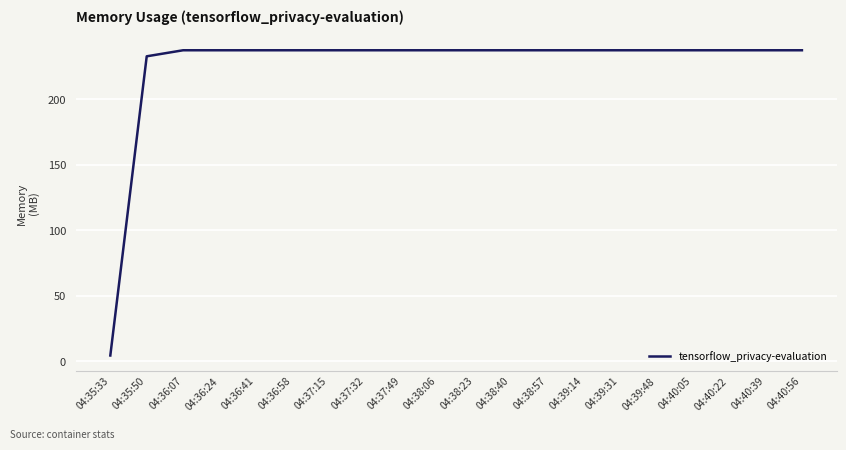

Count the number of data series in this chart.

1